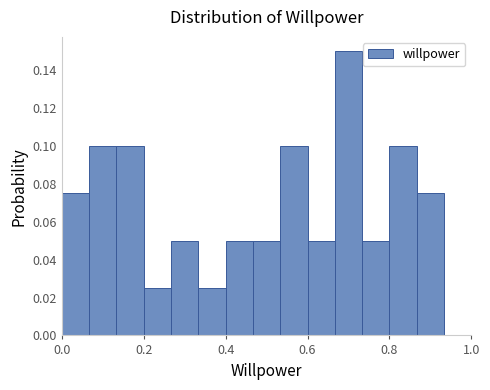

Read against the x-axis, roughly where is the centre of the tallest bar?

0.70